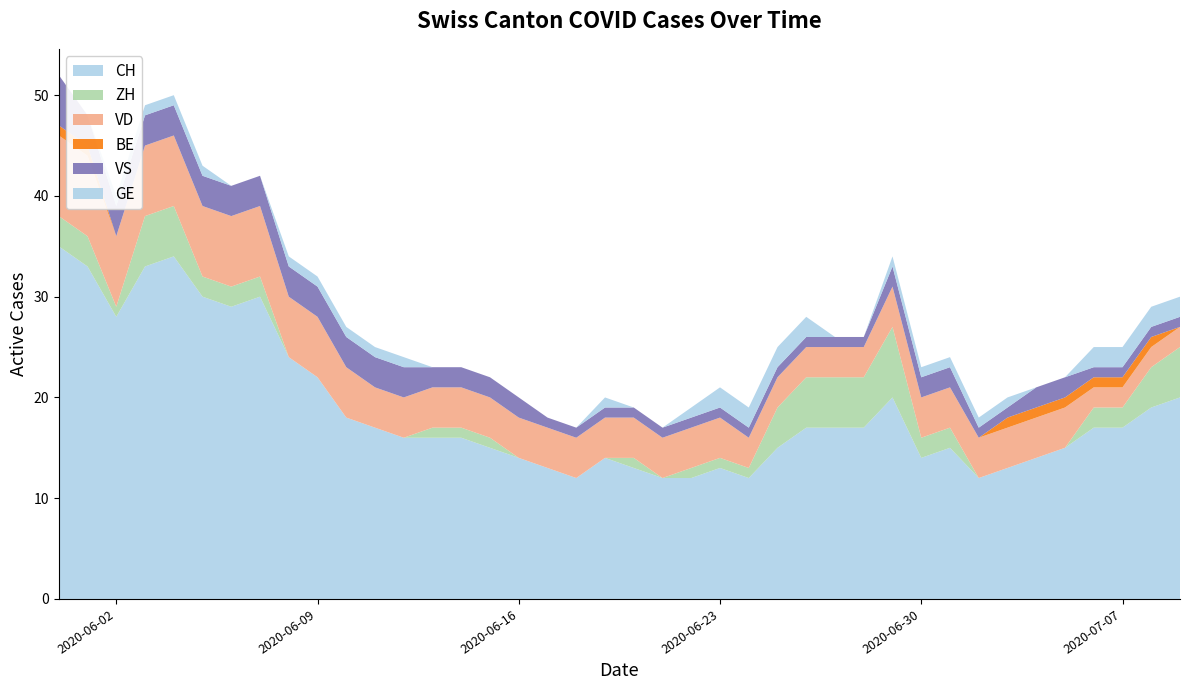

Reading left to right, what are all the values shown in this chart?

CH: 0=35	1=33	2=28	3=33	4=34	5=30	6=29	7=30	8=24	9=22	10=18	11=17	12=16	13=16	14=16	15=15	16=14	17=13	18=12	19=14	20=13	21=12	22=12	23=13	24=12	25=15	26=17	27=17	28=17	29=20	30=14	31=15	32=12	33=13	34=14	35=15	36=17	37=17	38=19	39=20
ZH: 0=3	1=3	2=1	3=5	4=5	5=2	6=2	7=2	8=0	9=0	10=0	11=0	12=0	13=1	14=1	15=1	16=0	17=0	18=0	19=0	20=1	21=0	22=1	23=1	24=1	25=4	26=5	27=5	28=5	29=7	30=2	31=2	32=0	33=0	34=0	35=0	36=2	37=2	38=4	39=5
VD: 0=8	1=8	2=7	3=7	4=7	5=7	6=7	7=7	8=6	9=6	10=5	11=4	12=4	13=4	14=4	15=4	16=4	17=4	18=4	19=4	20=4	21=4	22=4	23=4	24=3	25=3	26=3	27=3	28=3	29=4	30=4	31=4	32=4	33=4	34=4	35=4	36=2	37=2	38=2	39=2
BE: 0=1	1=1	2=0	3=0	4=0	5=0	6=0	7=0	8=0	9=0	10=0	11=0	12=0	13=0	14=0	15=0	16=0	17=0	18=0	19=0	20=0	21=0	22=0	23=0	24=0	25=0	26=0	27=0	28=0	29=0	30=0	31=0	32=0	33=1	34=1	35=1	36=1	37=1	38=1	39=0
VS: 0=5	1=3	2=3	3=3	4=3	5=3	6=3	7=3	8=3	9=3	10=3	11=3	12=3	13=2	14=2	15=2	16=2	17=1	18=1	19=1	20=1	21=1	22=1	23=1	24=1	25=1	26=1	27=1	28=1	29=2	30=2	31=2	32=1	33=1	34=2	35=2	36=1	37=1	38=1	39=1
GE: 0=0	1=0	2=1	3=1	4=1	5=1	6=0	7=0	8=1	9=1	10=1	11=1	12=1	13=0	14=0	15=0	16=0	17=0	18=0	19=1	20=0	21=0	22=1	23=2	24=2	25=2	26=2	27=0	28=0	29=1	30=1	31=1	32=1	33=1	34=0	35=0	36=2	37=2	38=2	39=2